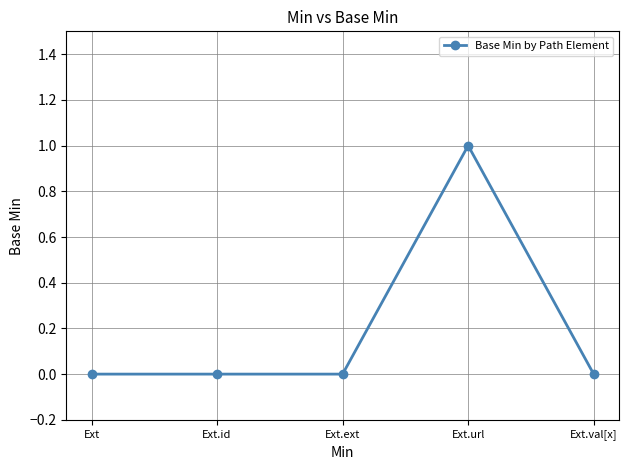

The value at Ext is 1. True or false?

False